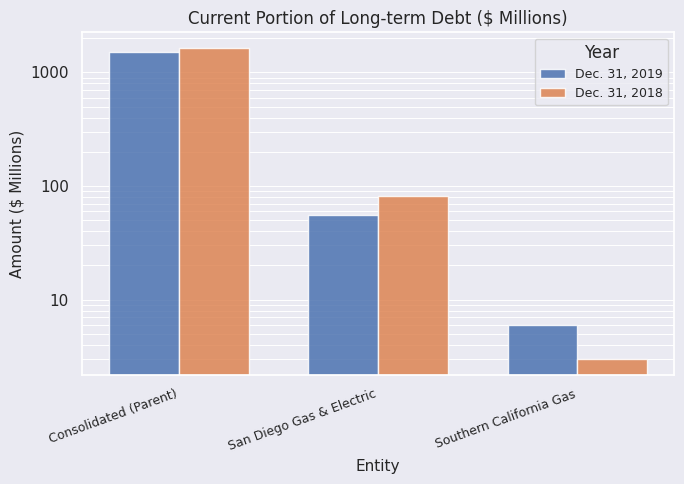

At which label is Dec. 31, 2019 closest to 766?

San Diego Gas & Electric